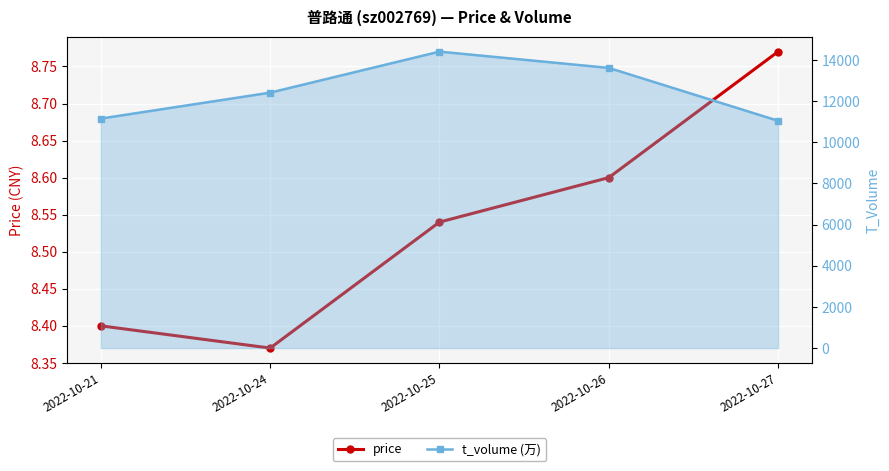

Rank the series by their maximum value, from highest to lowest.

t_volume (万), price